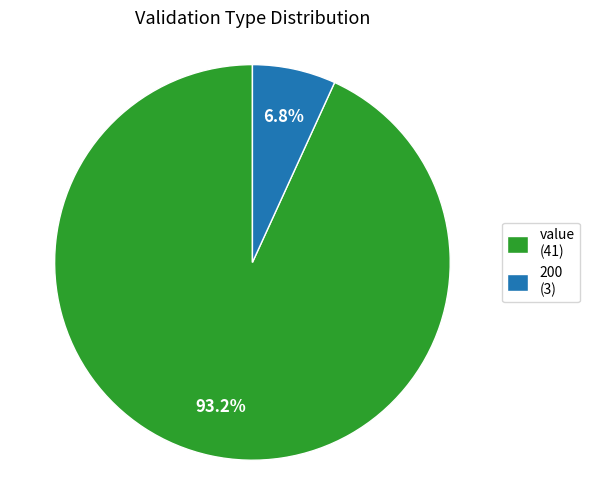

To the nearest percent, what is the average slice percentage?

50%